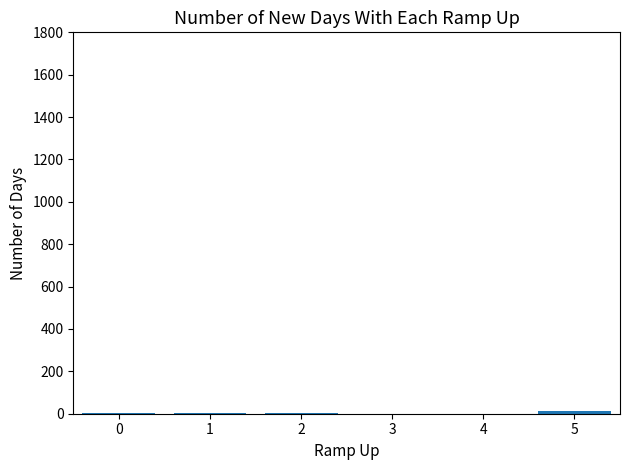

What is the sum of all values?

22